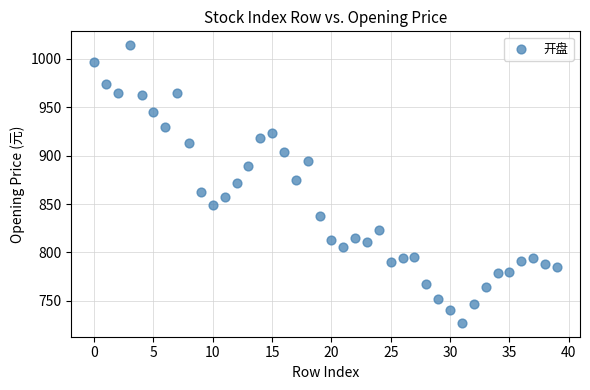

What is the range of Y values (max minus min)?

287.1